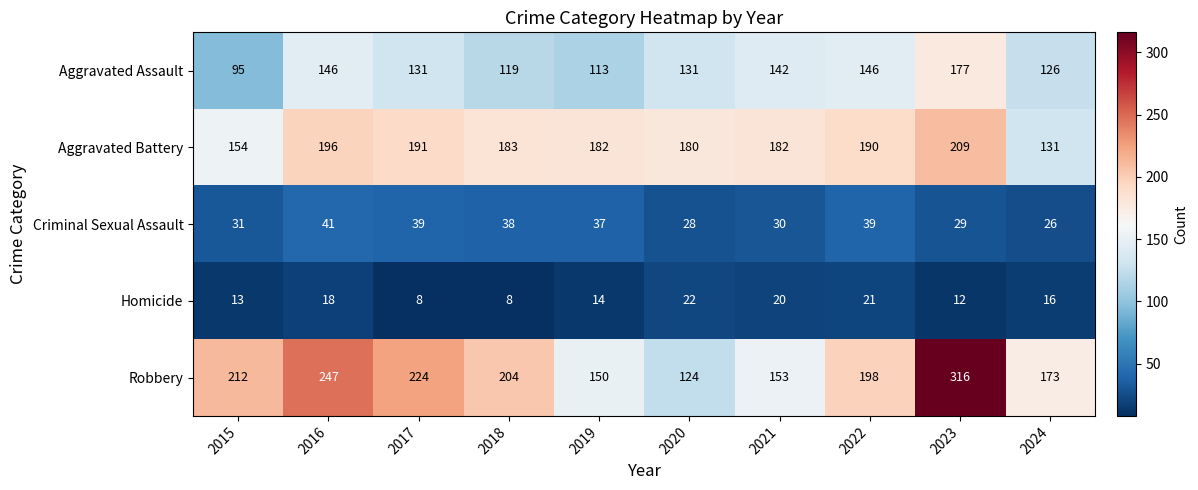

At which category is the sum across all series the highest?

2023